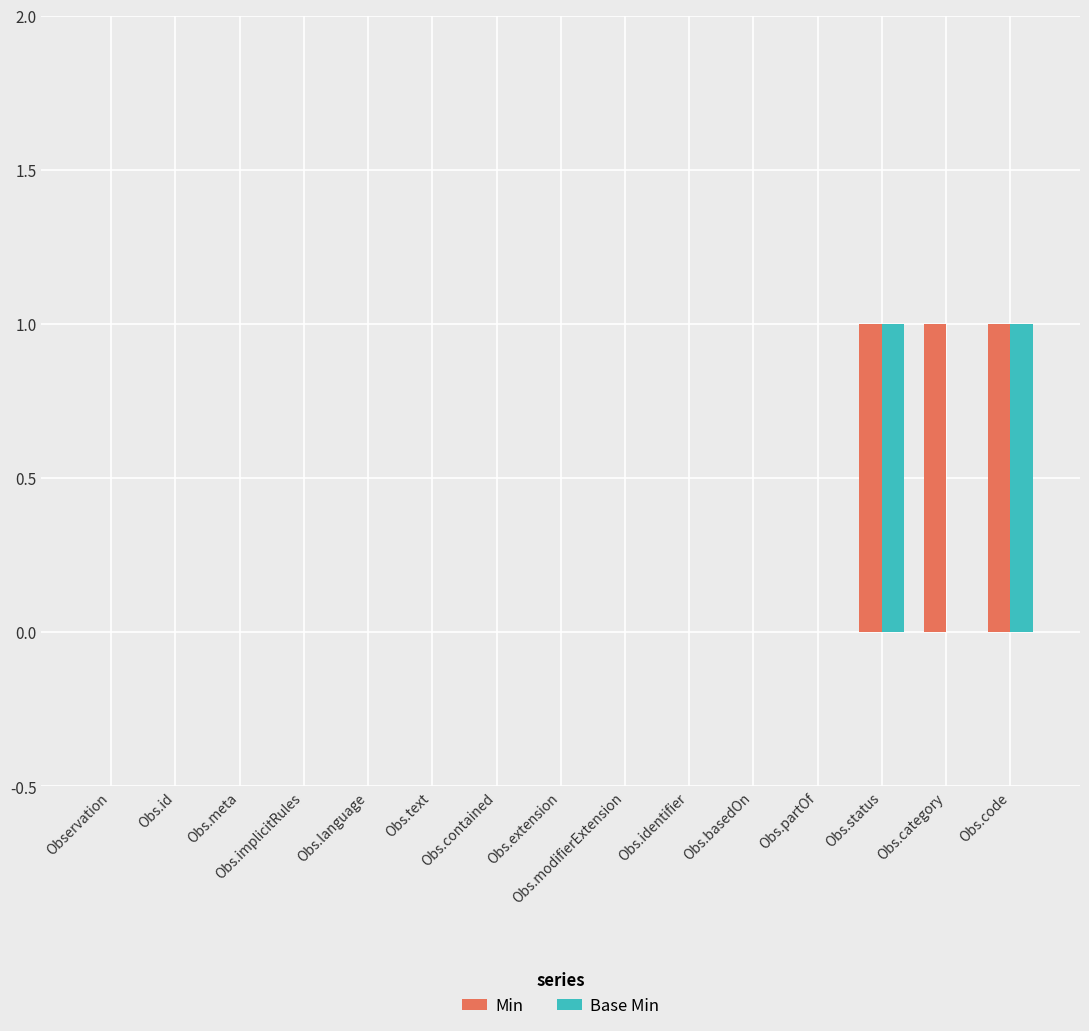

The value of Min at Obs.partOf is 0. True or false?

True